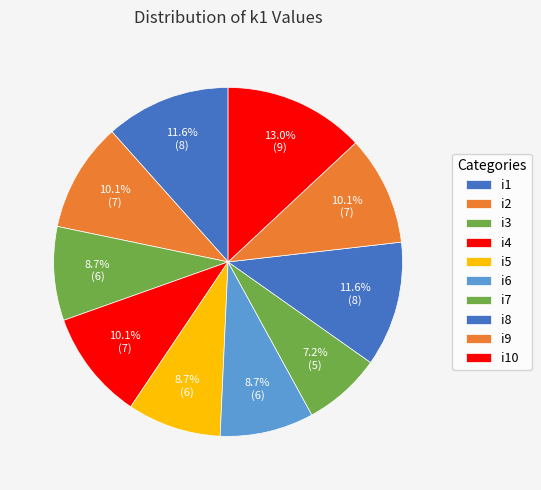

To the nearest percent, what is the difference between the i5 and i2 slice percentages?

1%